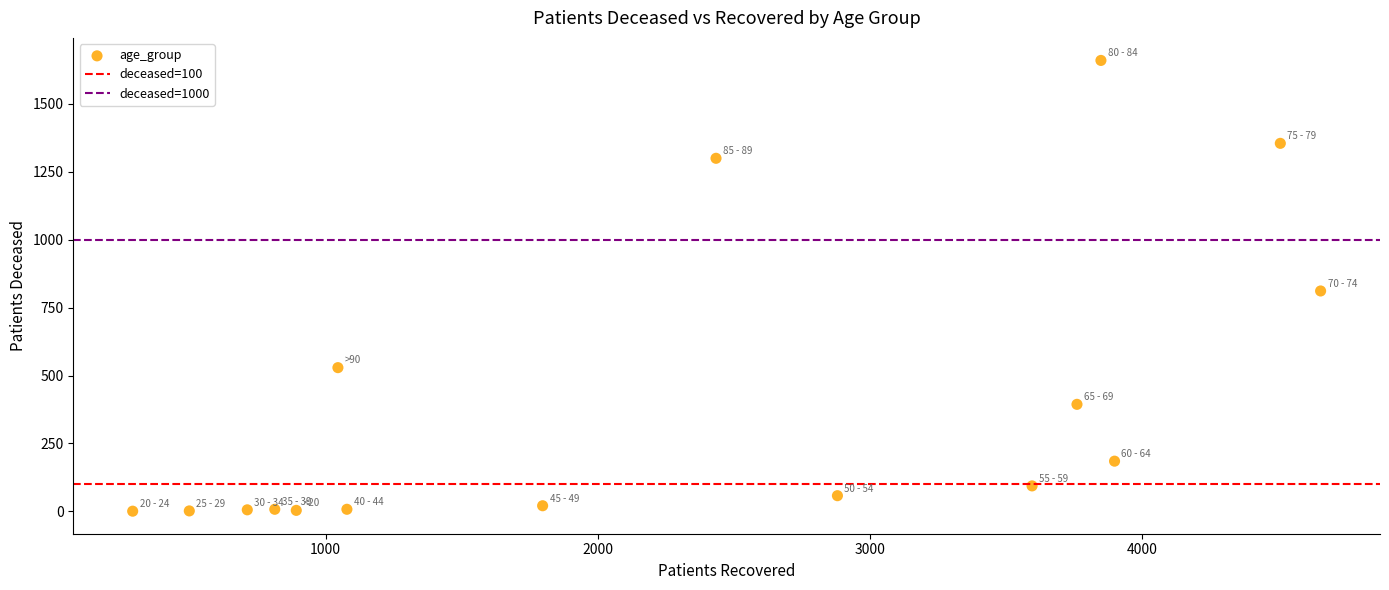

What is the range of Y values (max minus min)?

1658